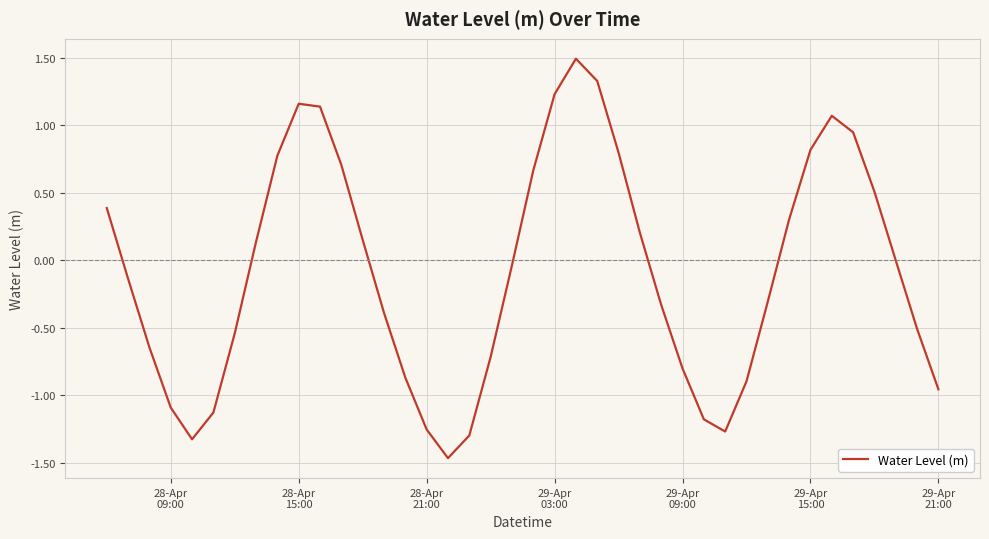

What is the difference between the maximum and minimum values?

3.0